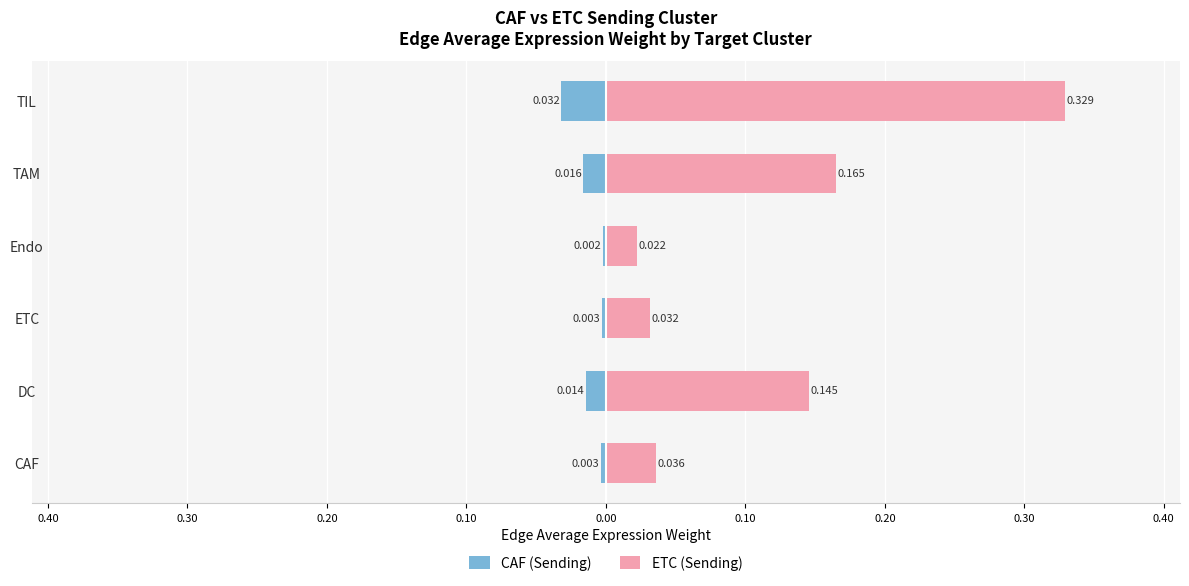

Which series has the widest spread of values?

ETC (Sending)